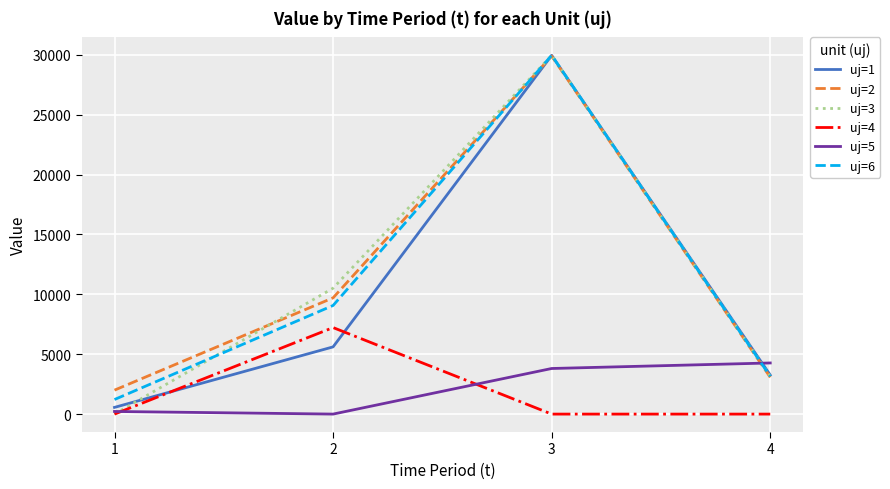

At which category is the sum across all series the highest?

3